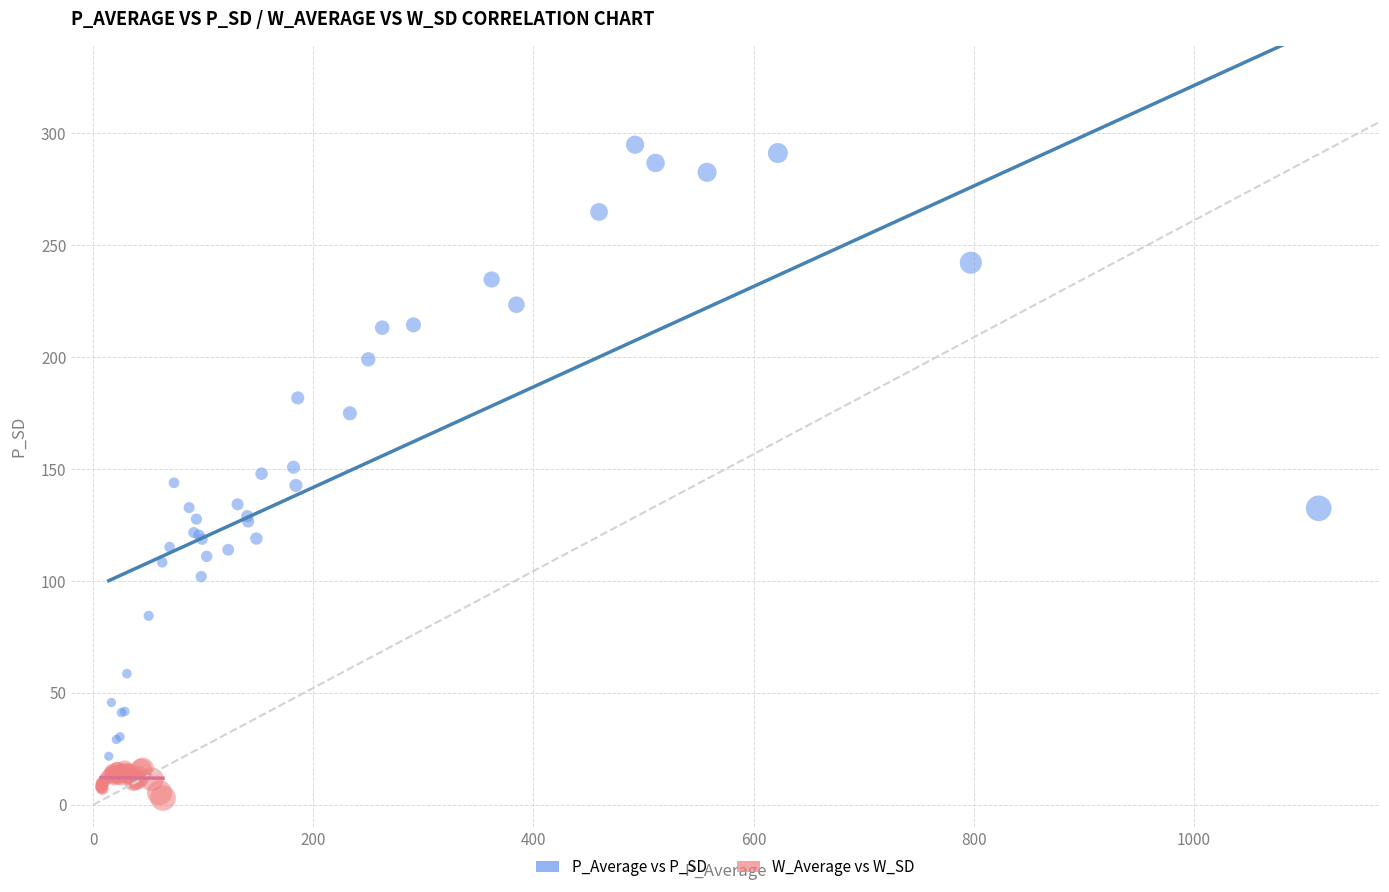

Which series contains the lowest Y value?

W_Average vs W_SD